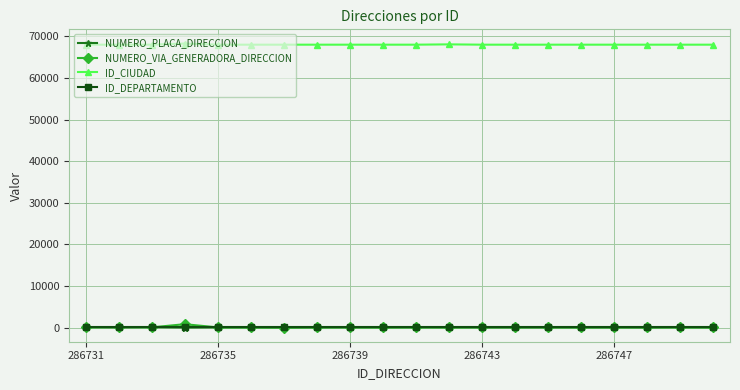

Which series has the largest total across all categories?

ID_CIUDAD